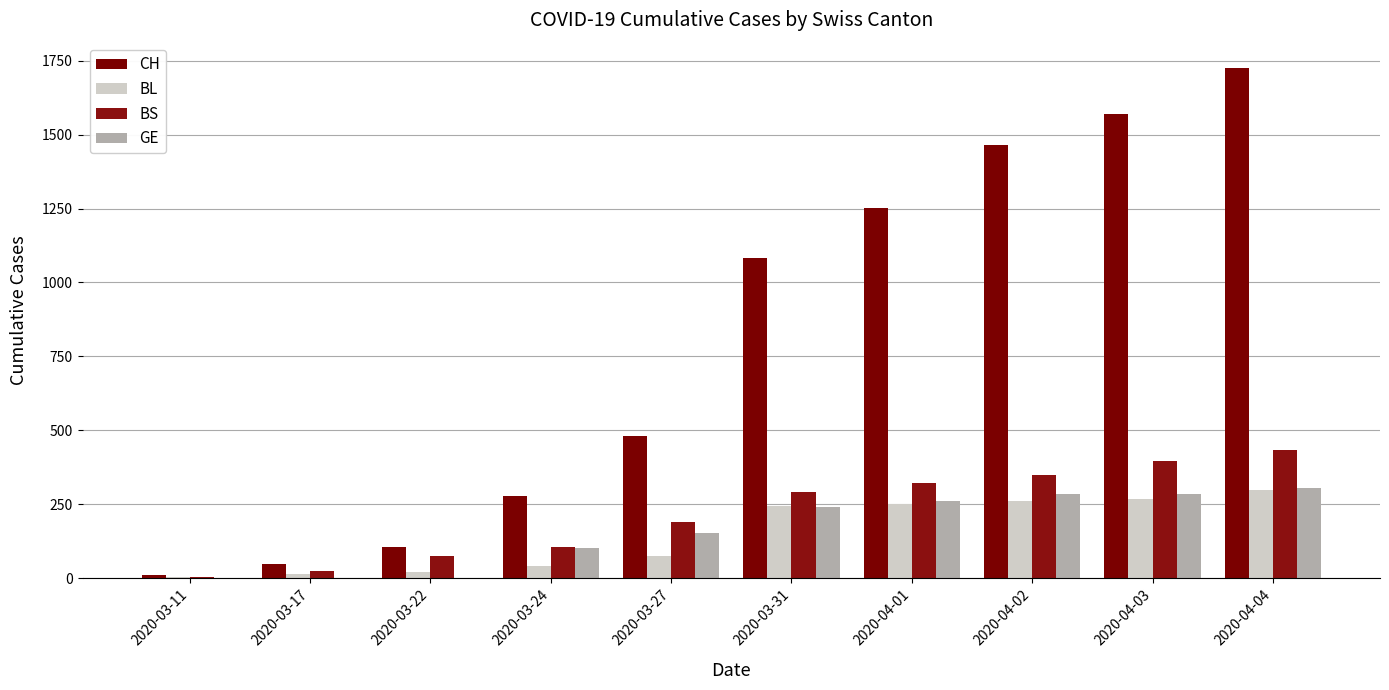

At which category does the chart reach its peak across all series?

2020-04-04